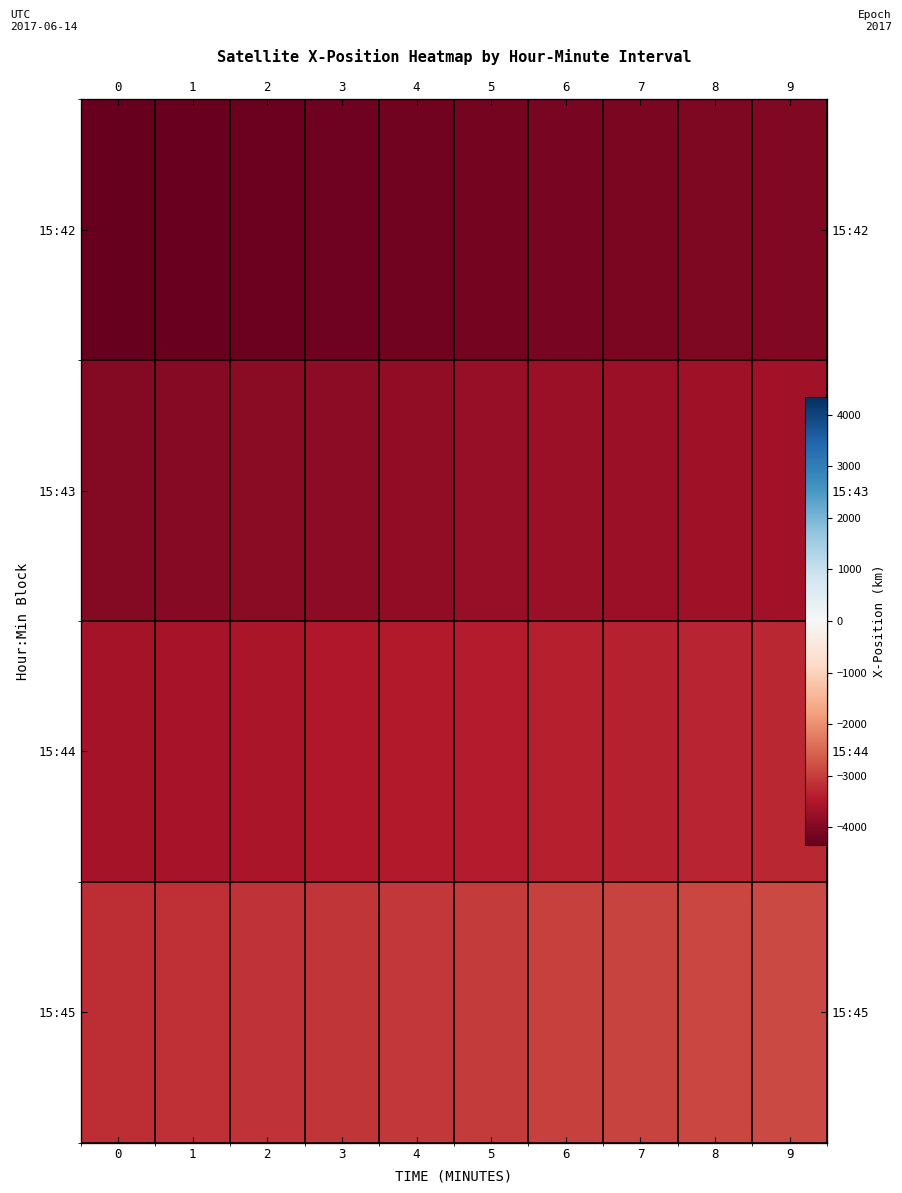

At which category is the sum across all series the highest?

9